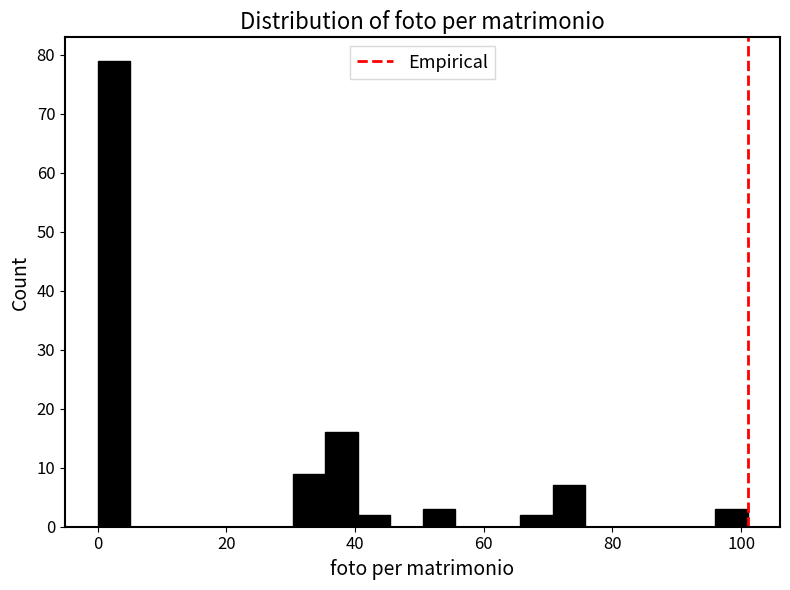

Read against the x-axis, roughly where is the centre of the tallest bar?

2